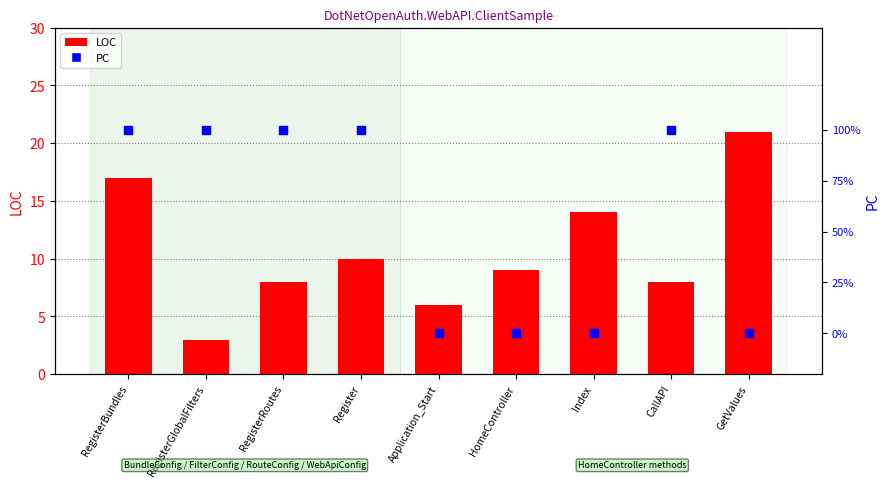

Is the value of LOC at Index greater than the value of PC at Application_Start?

Yes